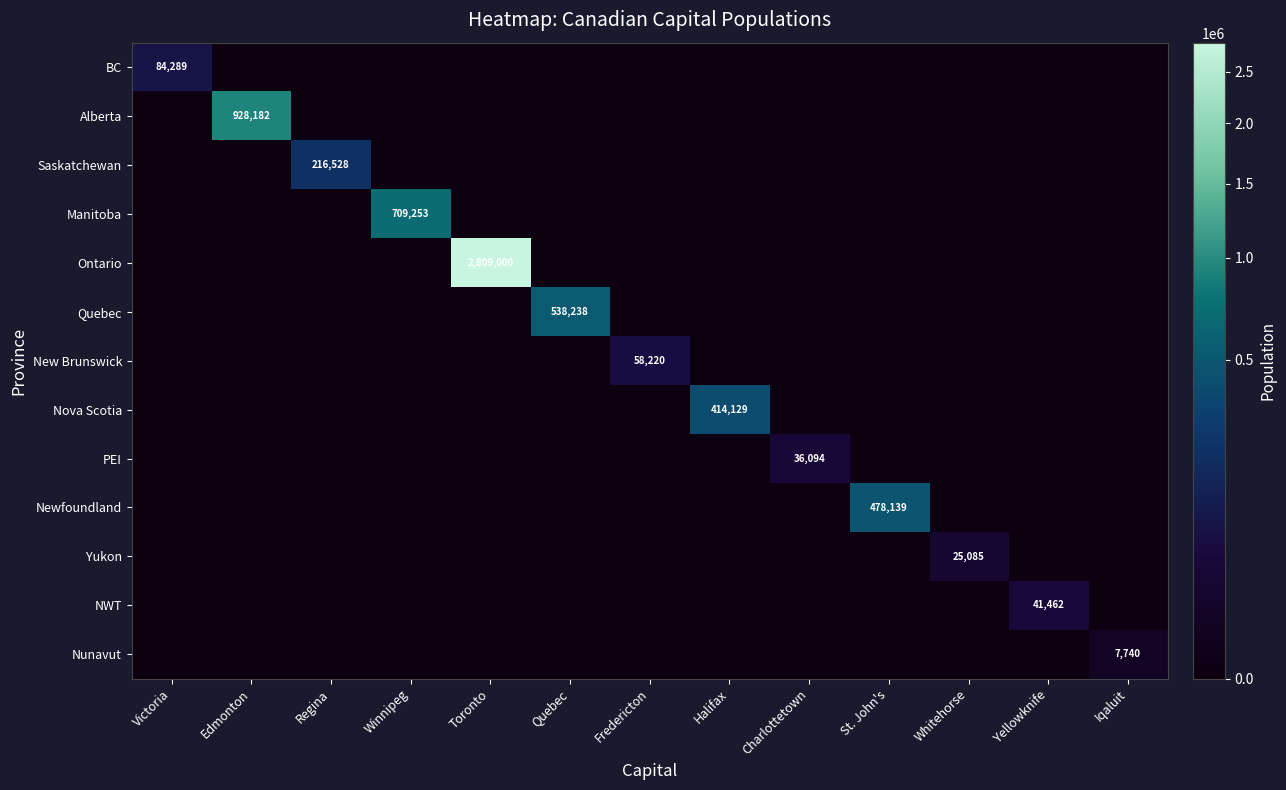

The value of New Brunswick at Fredericton is 58220. True or false?

True